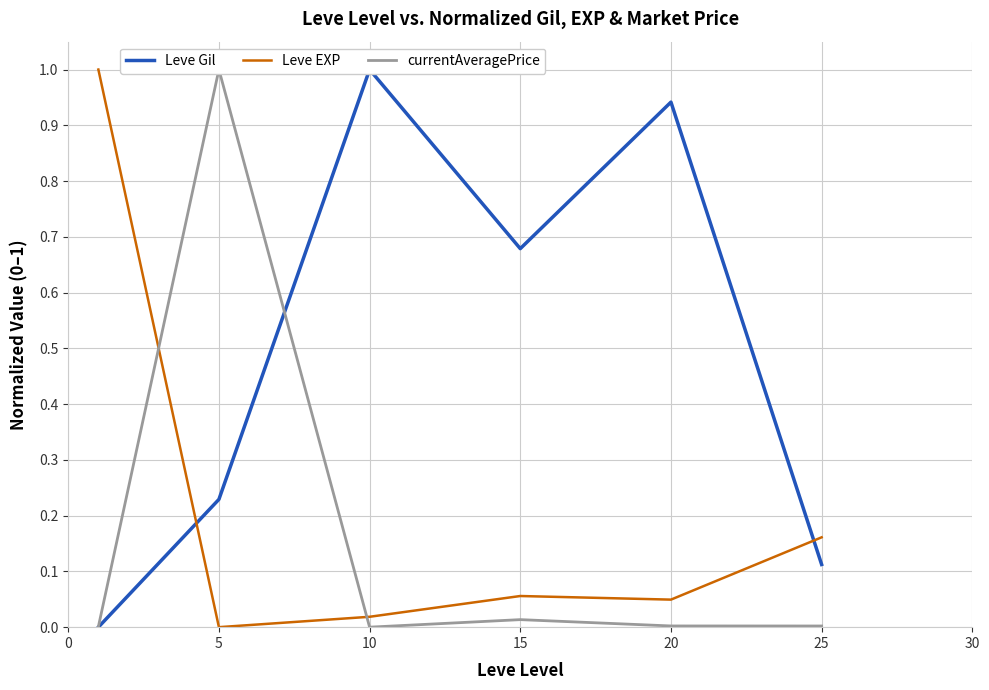

Reading left to right, what are all the values shown in this chart?

Leve Gil: 0.0	0.2	1.0	0.7	0.9	0.1
Leve EXP: 1.0	0.0	0.0	0.1	0.0	0.2
currentAveragePrice: 0.0	1.0	0.0	0.0	0.0	0.0